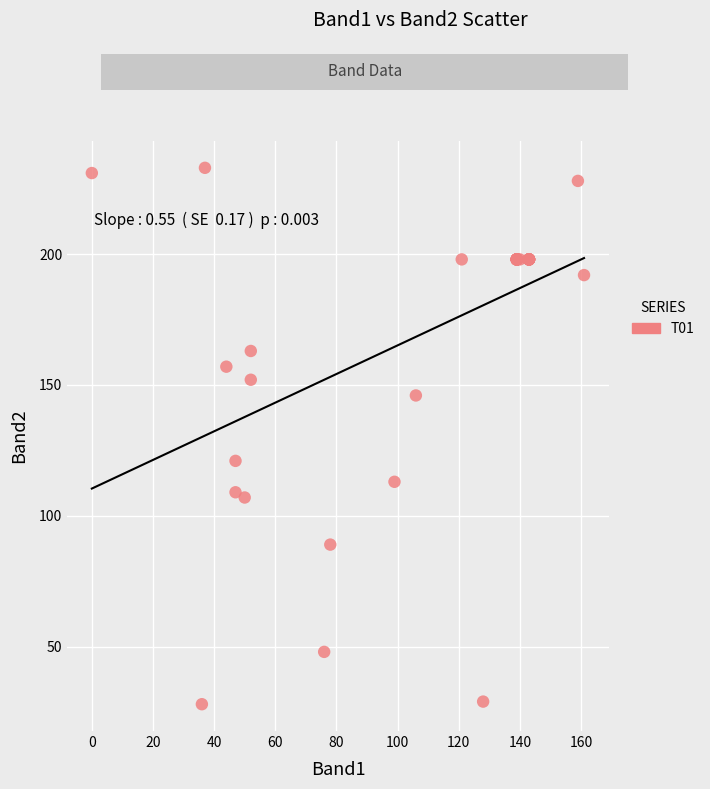

What Y value in the scatter plot is closest to 130?

121